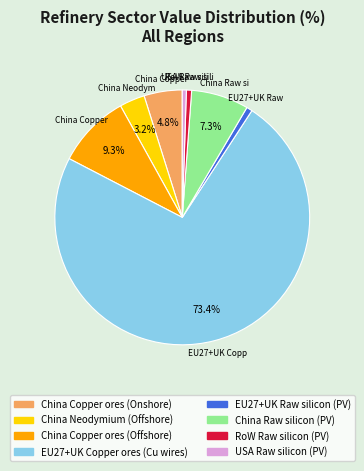

To the nearest percent, what is the difference between the largest and smallest slice percentages?

73%